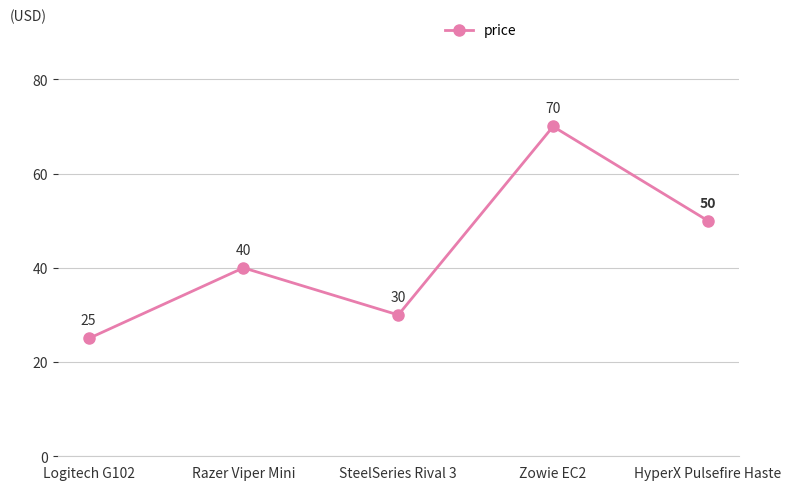

What is the value of the 5th point from the left?

50